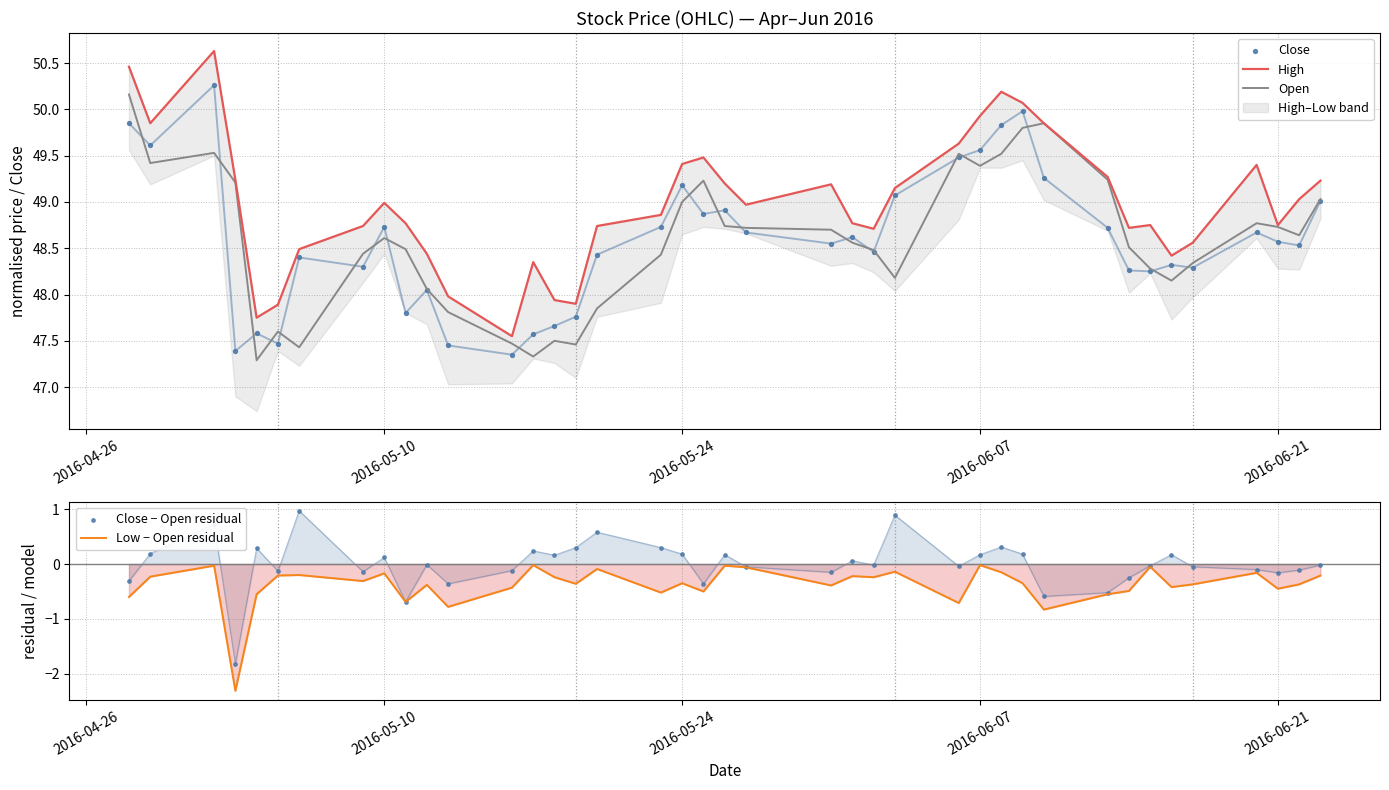

Which series has the largest total across all categories?

High